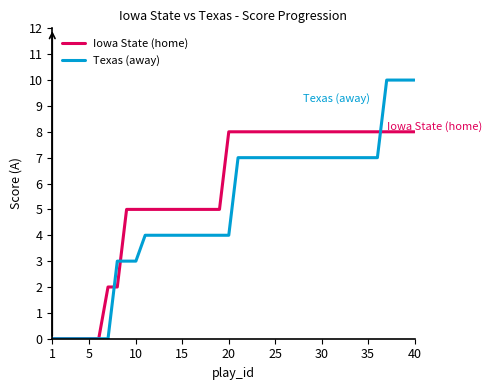

Rank the series by their average value, from lowest to highest.

Texas (away), Iowa State (home)